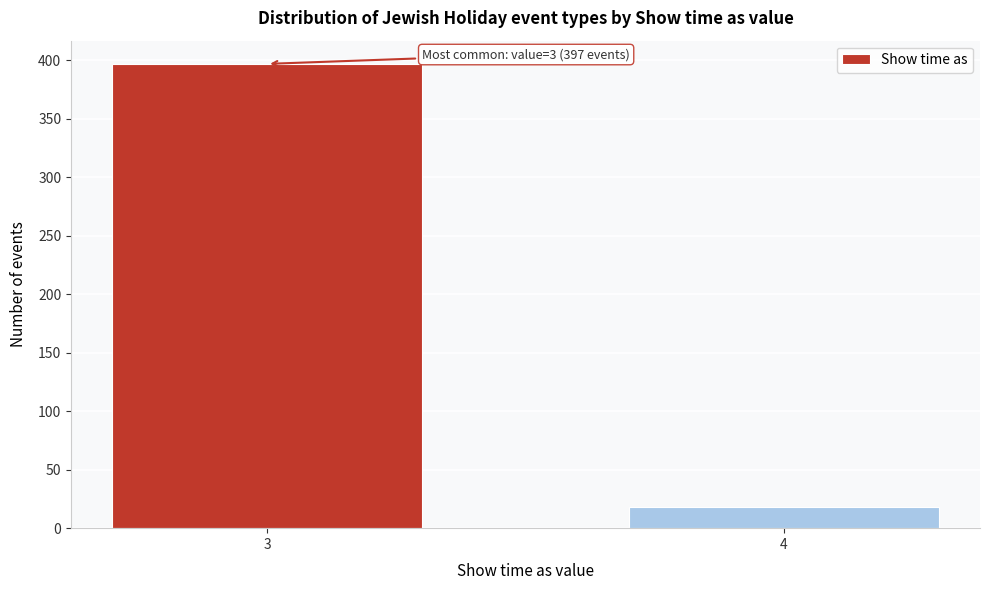

Reading right to left, transcribe all the data shown in this chart.

18	397